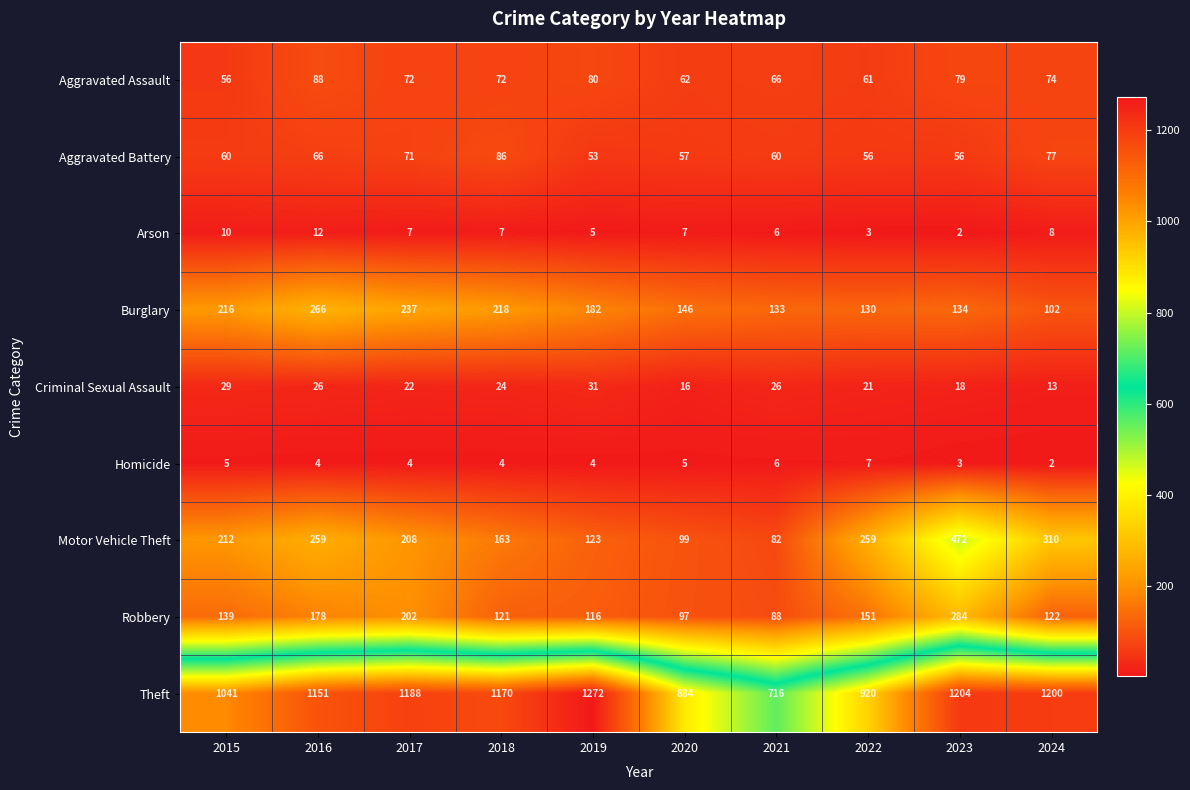

At which category is the sum across all series the highest?

2023